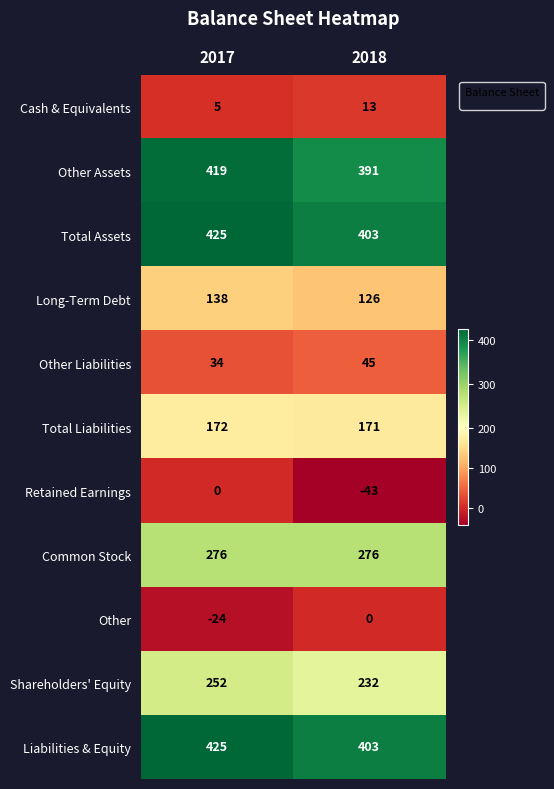

Which category has the lowest value across all series?

2018